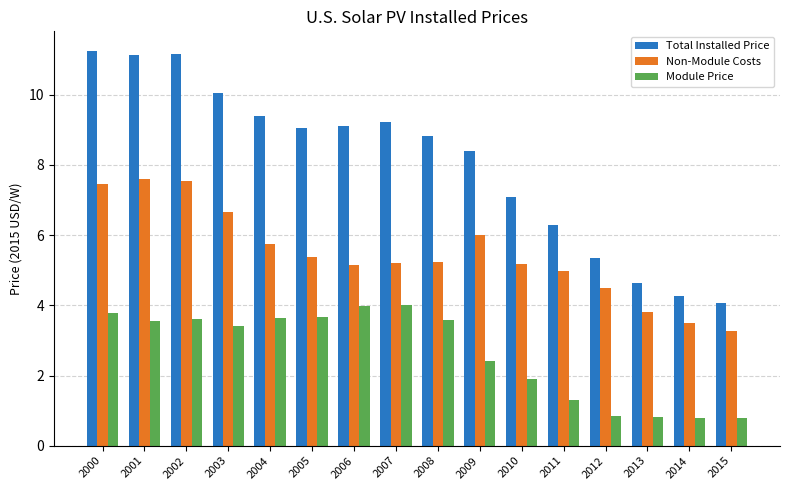

At how many categories does at least one series exceed 4?

16